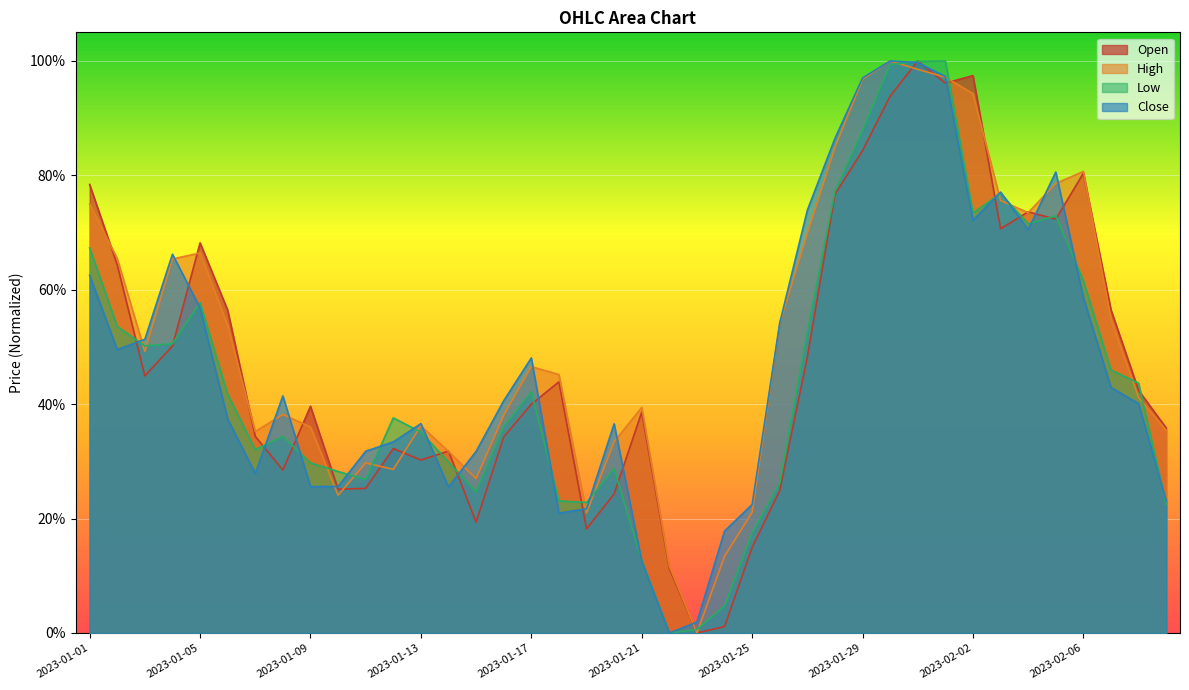

Reading left to right, extract all data points from this chart.

Open: 2023-01-01=0.8	2023-01-02=0.6	2023-01-03=0.4	2023-01-04=0.5	2023-01-05=0.7	2023-01-06=0.6	2023-01-07=0.3	2023-01-08=0.3	2023-01-09=0.4	2023-01-10=0.3	2023-01-11=0.3	2023-01-12=0.3	2023-01-13=0.3	2023-01-14=0.3	2023-01-15=0.2	2023-01-16=0.3	2023-01-17=0.4	2023-01-18=0.4	2023-01-19=0.2	2023-01-20=0.2	2023-01-21=0.4	2023-01-22=0.1	2023-01-23=0.0	2023-01-24=0.0	2023-01-25=0.1	2023-01-26=0.2	2023-01-27=0.5	2023-01-28=0.8	2023-01-29=0.8	2023-01-30=0.9	2023-01-31=1.0	2023-02-01=1.0	2023-02-02=1.0	2023-02-03=0.7	2023-02-04=0.7	2023-02-05=0.7	2023-02-06=0.8	2023-02-07=0.6	2023-02-08=0.4	2023-02-09=0.4
High: 2023-01-01=0.7	2023-01-02=0.7	2023-01-03=0.5	2023-01-04=0.7	2023-01-05=0.7	2023-01-06=0.5	2023-01-07=0.4	2023-01-08=0.4	2023-01-09=0.4	2023-01-10=0.2	2023-01-11=0.3	2023-01-12=0.3	2023-01-13=0.4	2023-01-14=0.3	2023-01-15=0.3	2023-01-16=0.4	2023-01-17=0.5	2023-01-18=0.5	2023-01-19=0.2	2023-01-20=0.3	2023-01-21=0.4	2023-01-22=0.1	2023-01-23=0.0	2023-01-24=0.1	2023-01-25=0.2	2023-01-26=0.5	2023-01-27=0.7	2023-01-28=0.8	2023-01-29=1.0	2023-01-30=1.0	2023-01-31=1.0	2023-02-01=1.0	2023-02-02=0.9	2023-02-03=0.8	2023-02-04=0.7	2023-02-05=0.8	2023-02-06=0.8	2023-02-07=0.5	2023-02-08=0.4	2023-02-09=0.4
Low: 2023-01-01=0.7	2023-01-02=0.5	2023-01-03=0.5	2023-01-04=0.5	2023-01-05=0.6	2023-01-06=0.4	2023-01-07=0.3	2023-01-08=0.3	2023-01-09=0.3	2023-01-10=0.3	2023-01-11=0.3	2023-01-12=0.4	2023-01-13=0.4	2023-01-14=0.3	2023-01-15=0.2	2023-01-16=0.4	2023-01-17=0.4	2023-01-18=0.2	2023-01-19=0.2	2023-01-20=0.3	2023-01-21=0.1	2023-01-22=0.0	2023-01-23=0.0	2023-01-24=0.0	2023-01-25=0.2	2023-01-26=0.3	2023-01-27=0.5	2023-01-28=0.8	2023-01-29=0.9	2023-01-30=1.0	2023-01-31=1.0	2023-02-01=1.0	2023-02-02=0.7	2023-02-03=0.8	2023-02-04=0.7	2023-02-05=0.7	2023-02-06=0.6	2023-02-07=0.5	2023-02-08=0.4	2023-02-09=0.2
Close: 2023-01-01=0.6	2023-01-02=0.5	2023-01-03=0.5	2023-01-04=0.7	2023-01-05=0.6	2023-01-06=0.4	2023-01-07=0.3	2023-01-08=0.4	2023-01-09=0.3	2023-01-10=0.3	2023-01-11=0.3	2023-01-12=0.3	2023-01-13=0.4	2023-01-14=0.3	2023-01-15=0.3	2023-01-16=0.4	2023-01-17=0.5	2023-01-18=0.2	2023-01-19=0.2	2023-01-20=0.4	2023-01-21=0.1	2023-01-22=0.0	2023-01-23=0.0	2023-01-24=0.2	2023-01-25=0.2	2023-01-26=0.5	2023-01-27=0.7	2023-01-28=0.9	2023-01-29=1.0	2023-01-30=1.0	2023-01-31=1.0	2023-02-01=1.0	2023-02-02=0.7	2023-02-03=0.8	2023-02-04=0.7	2023-02-05=0.8	2023-02-06=0.6	2023-02-07=0.4	2023-02-08=0.4	2023-02-09=0.2